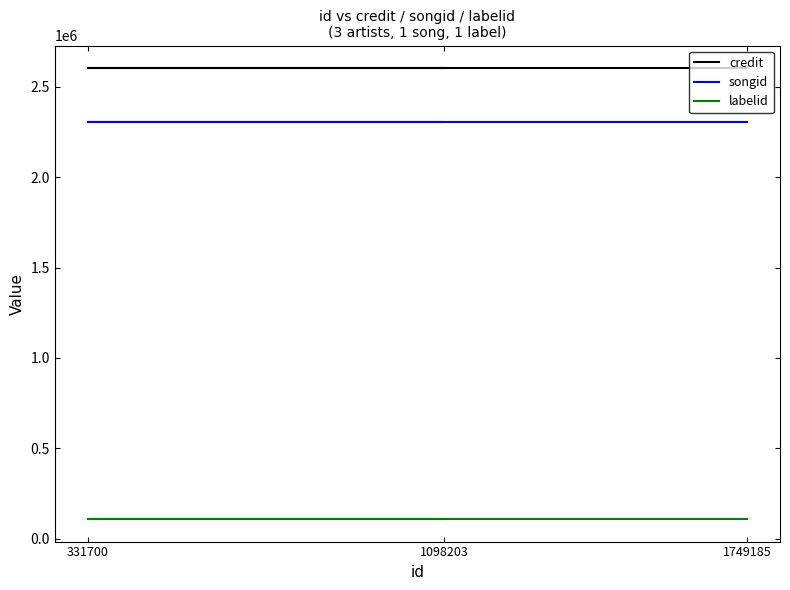

Which series has the largest total across all categories?

credit